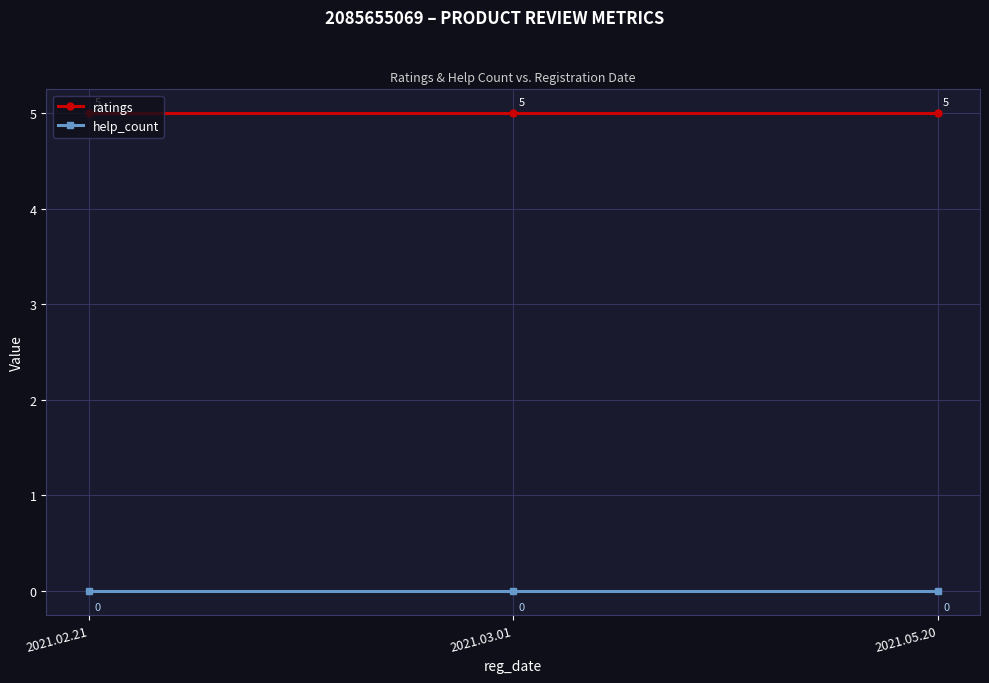

What is the approximate value of ratings at 2021.02.21?

5